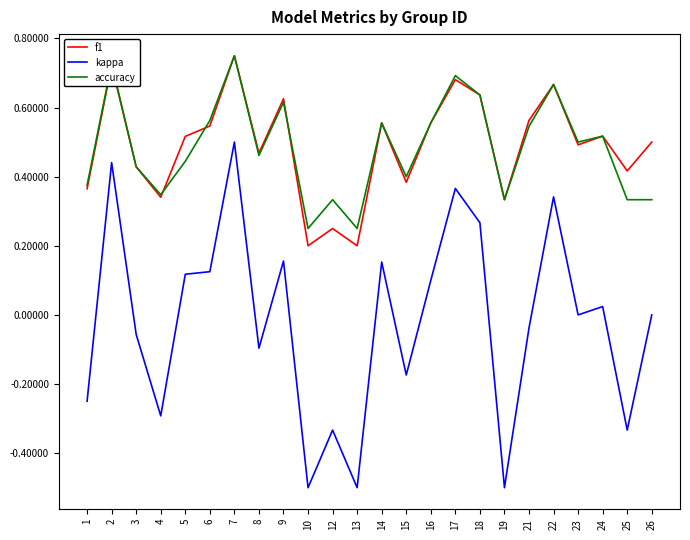

How many interior local valleys does the f1 series have?

8